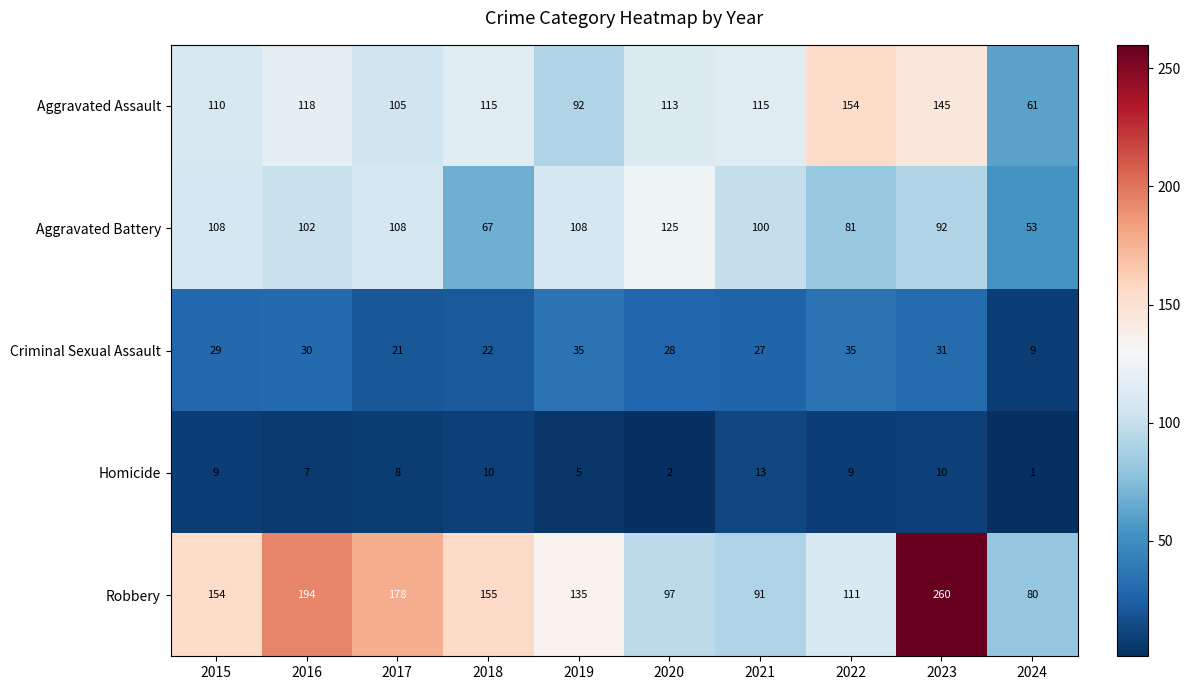

What is the difference between the highest and lowest values at 2021?

102